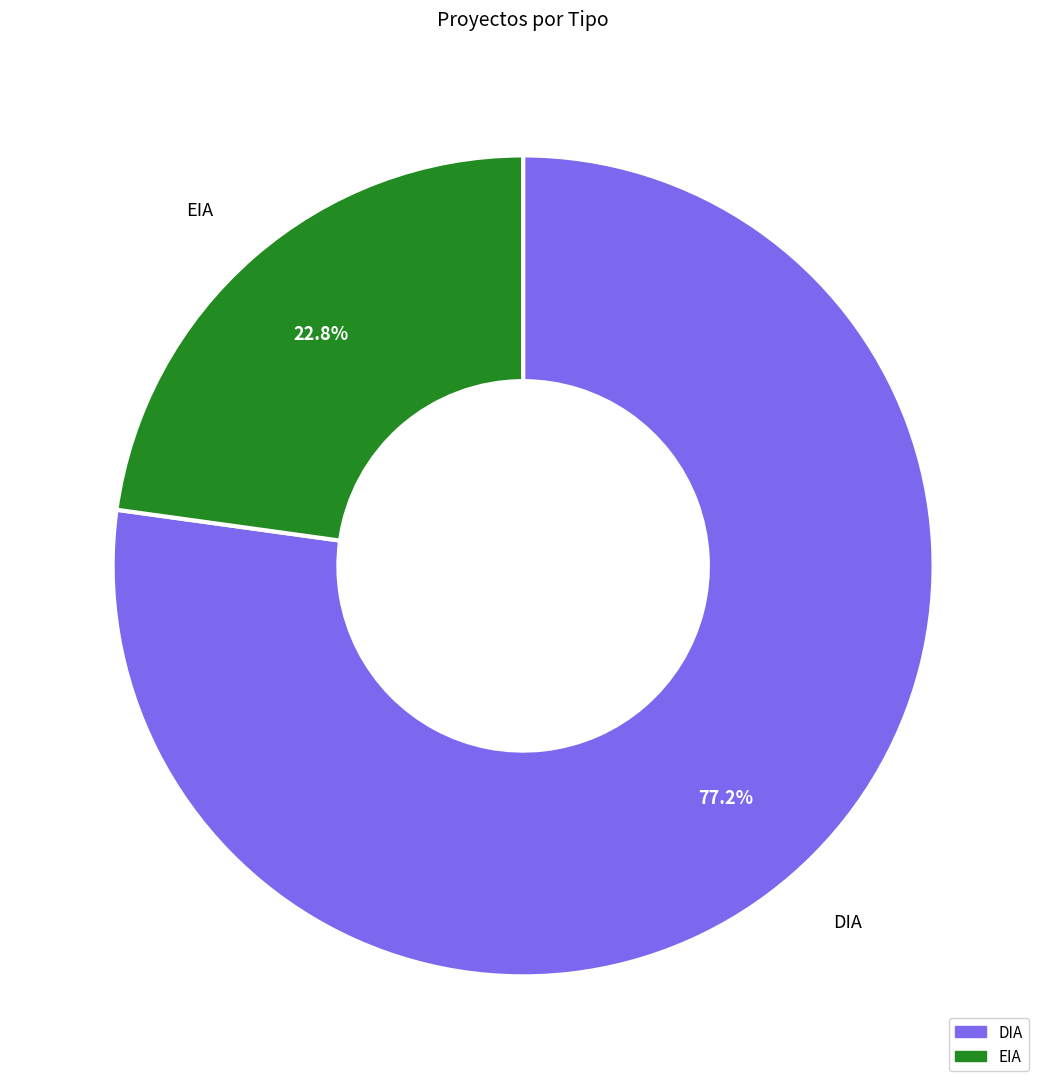

To the nearest percent, what percentage of the pie is DIA?

77%